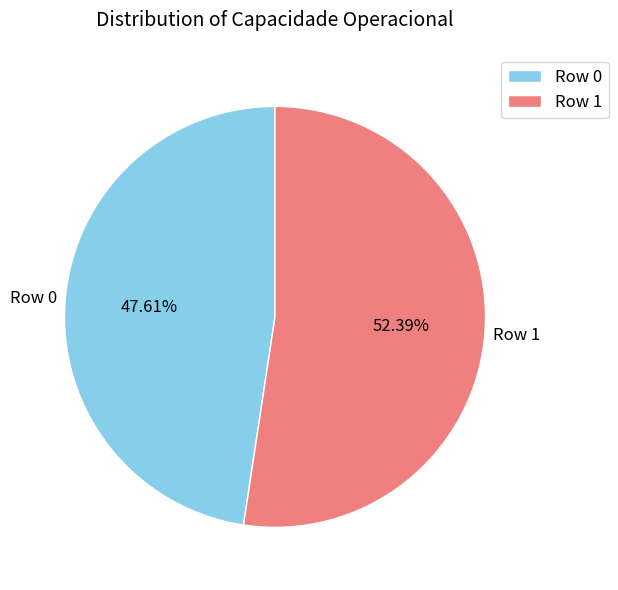

Rank the categories by value from highest to lowest.

Row 1, Row 0